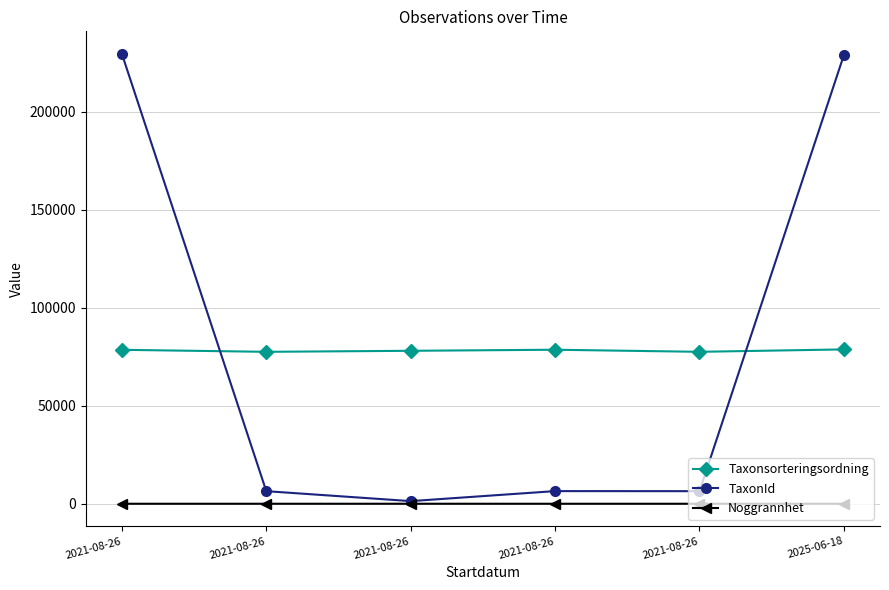

True or false: Noggrannhet and Taxonsorteringsordning intersect in this chart.

False